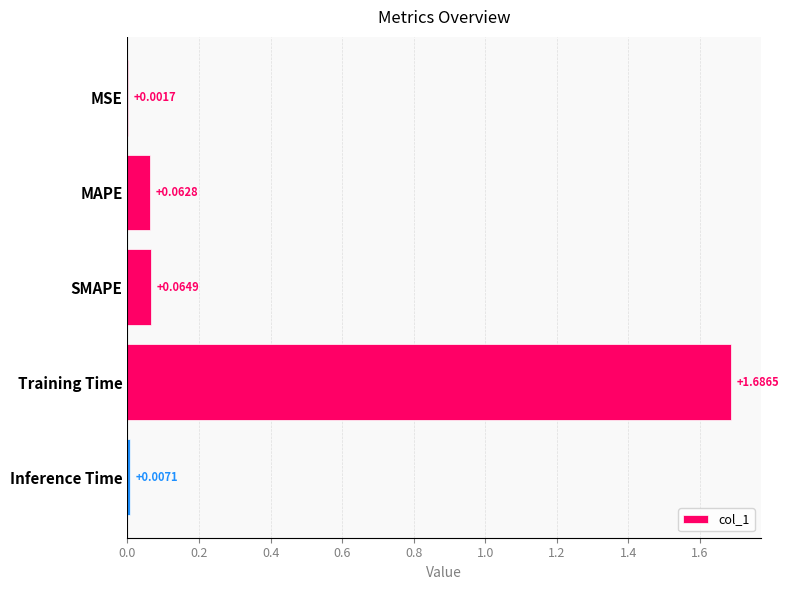

Which category has the highest value across all series?

Training Time